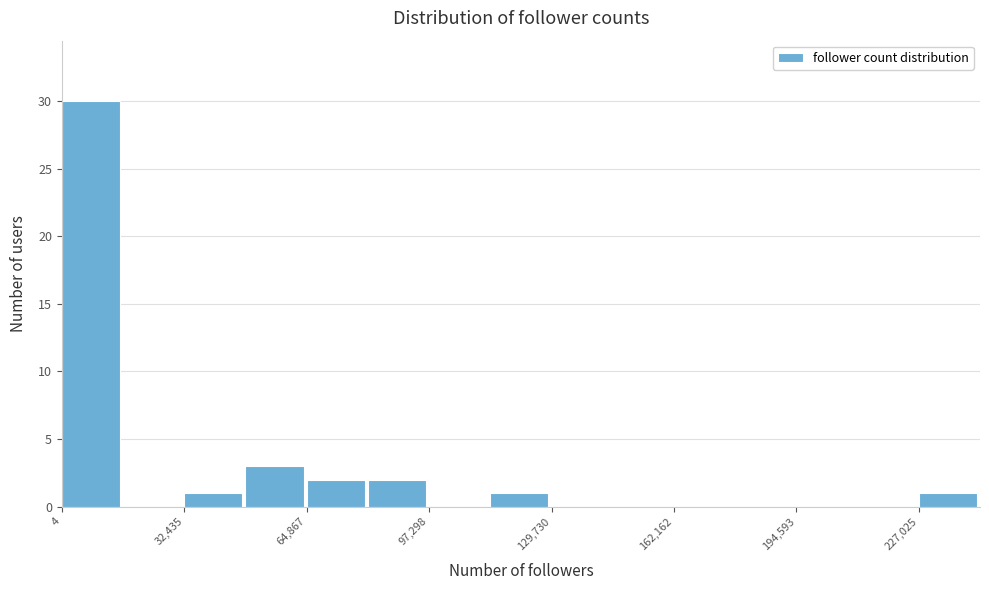

Around what value on the x-axis is the tallest bar? Give the approximate position of its centre, as read against the axis.

10000